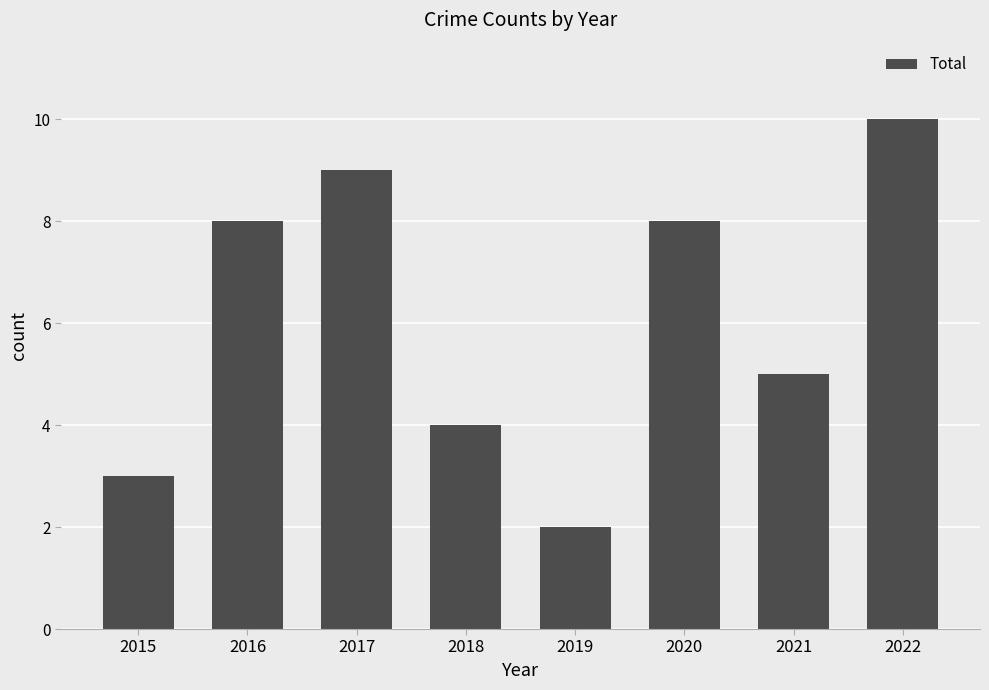

Between 2018 and 2015, which is larger?

2018